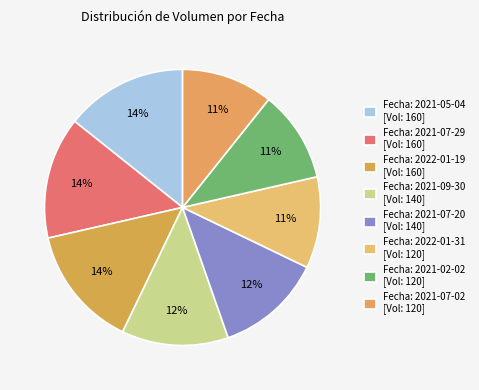

Count the number of slices in the pie.

8